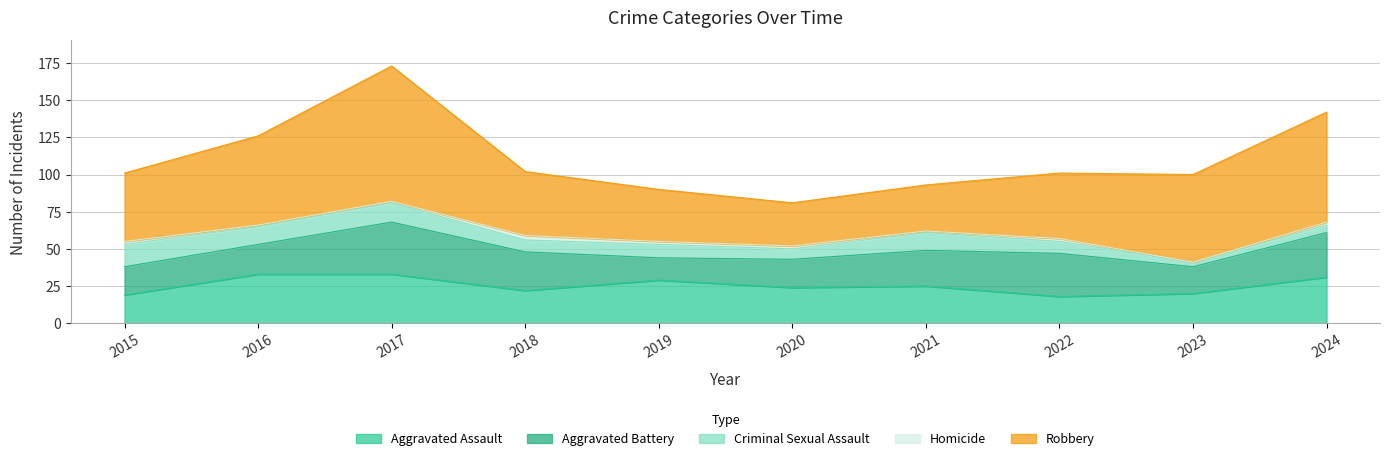

What is the sum of the Homicide values at 2022 and 2019?

4